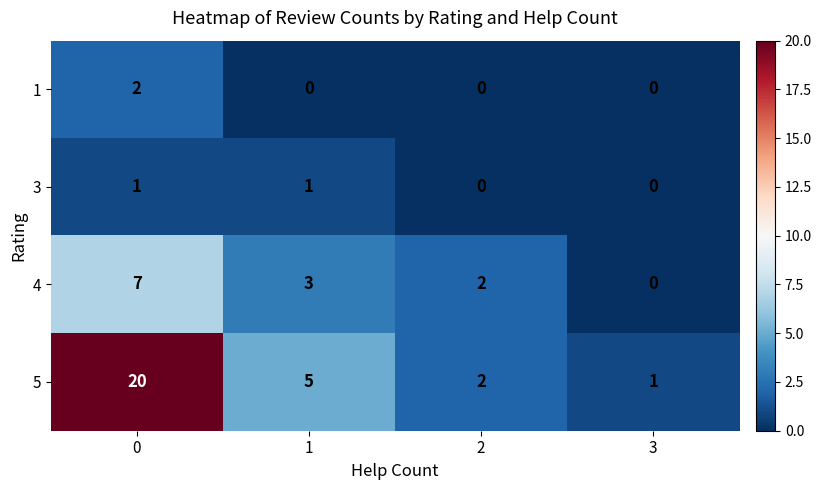

Reading left to right, transcribe all the data shown in this chart.

1: 0=2	1=0	2=0	3=0
3: 0=1	1=1	2=0	3=0
4: 0=7	1=3	2=2	3=0
5: 0=20	1=5	2=2	3=1